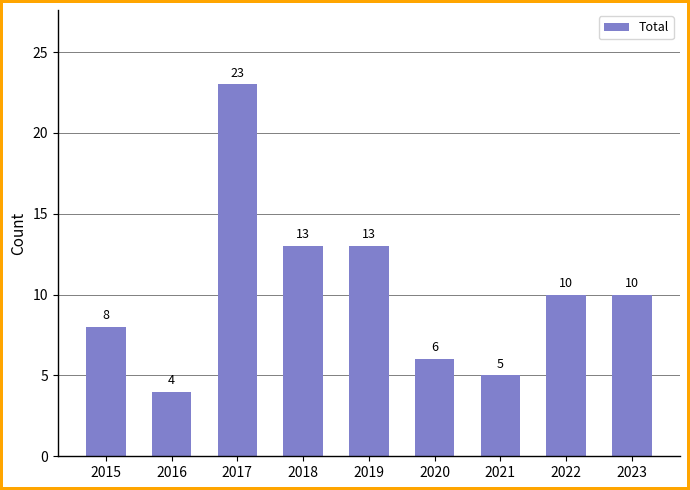

How many series are shown in this chart?

1